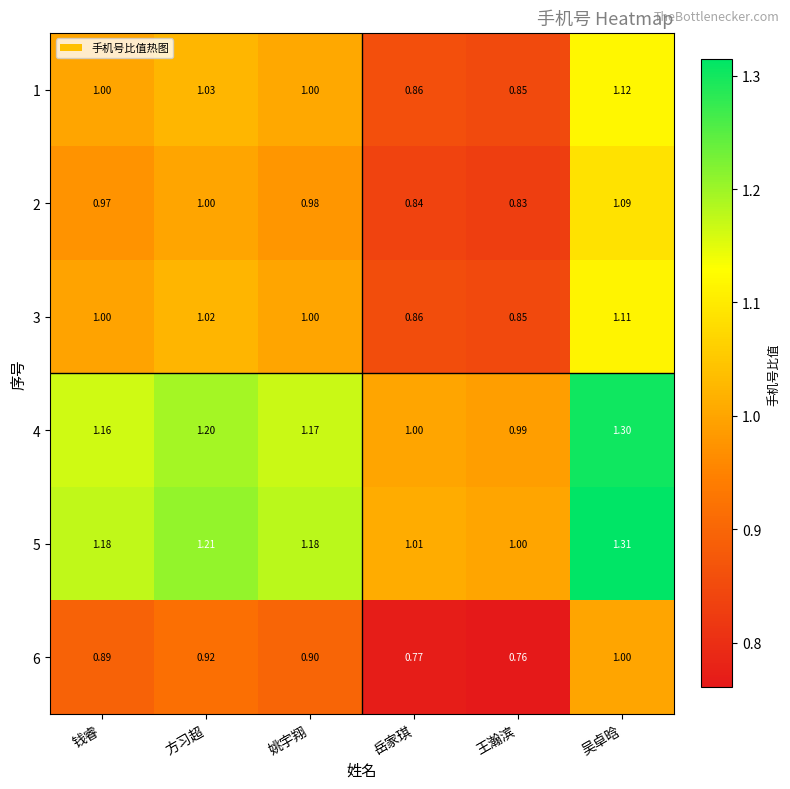

At which category is the sum across all series the highest?

吴卓晗